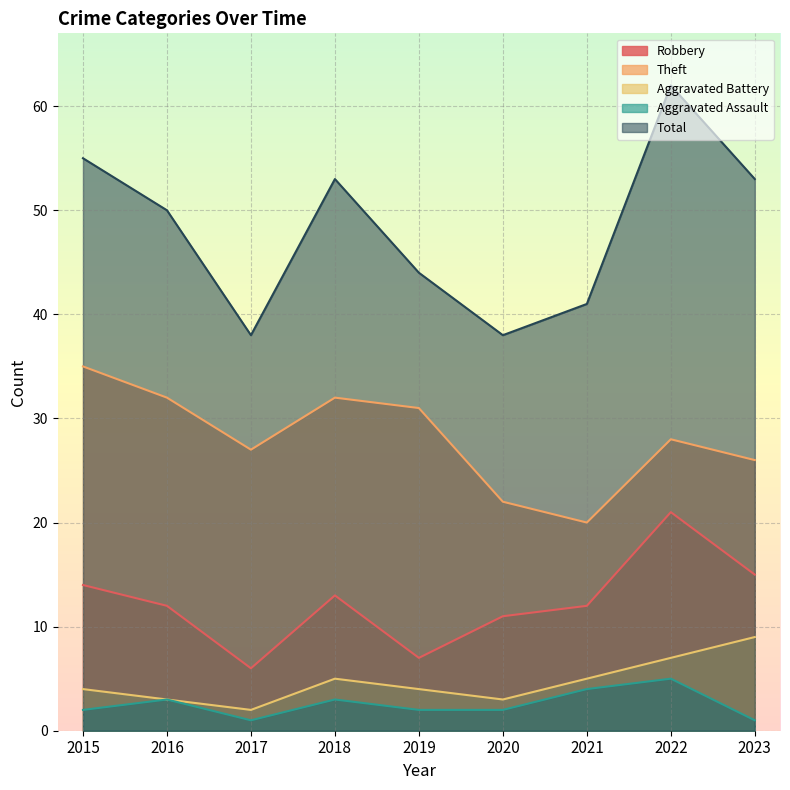

How many lines are shown in the chart?

5